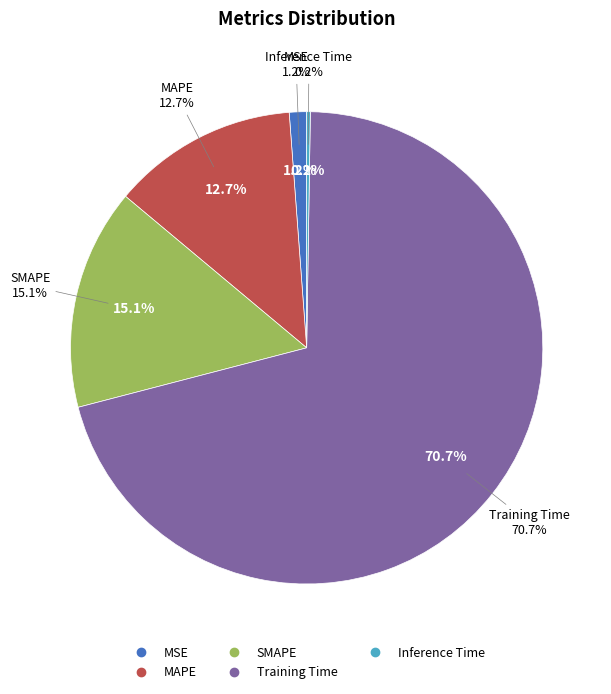

How many slices are in this pie chart?

5